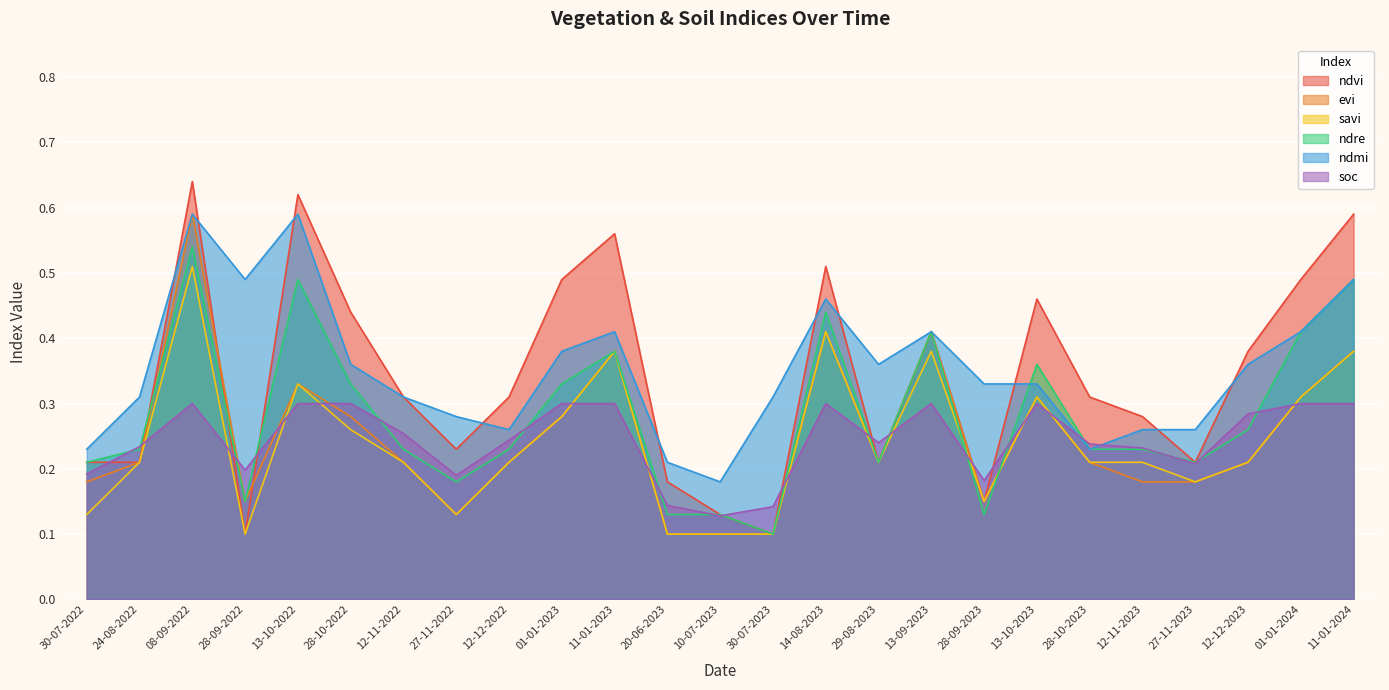

How many interior local valleys does the ndre series have?

6